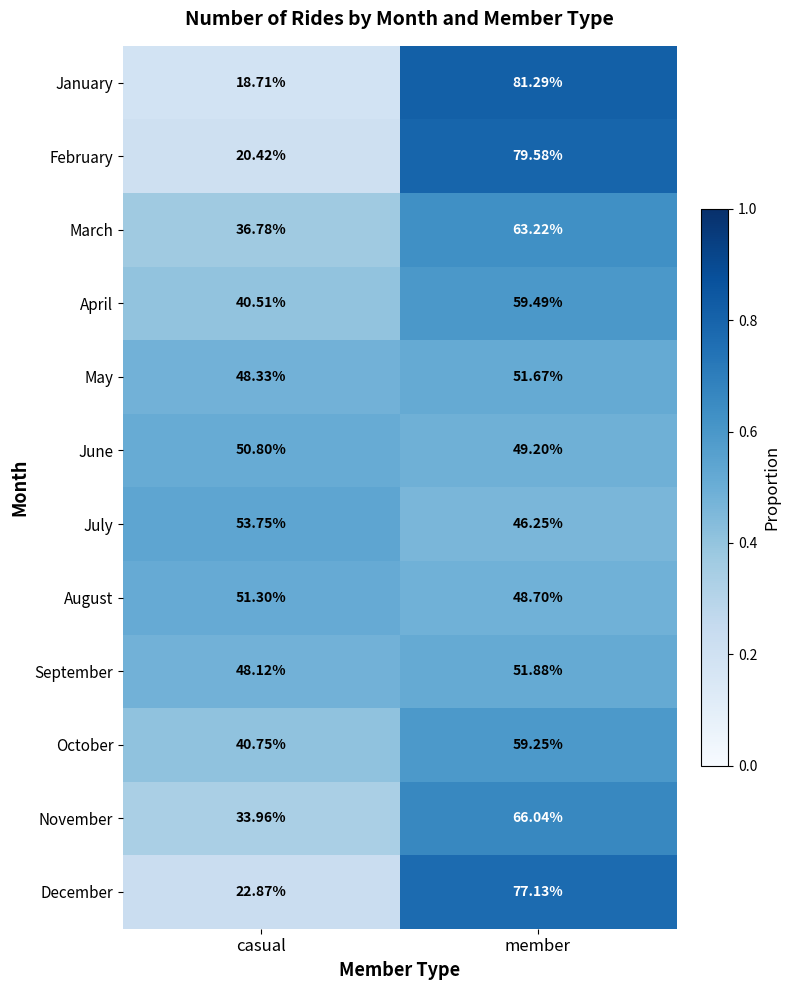

At which label does May first exceed 51?

member